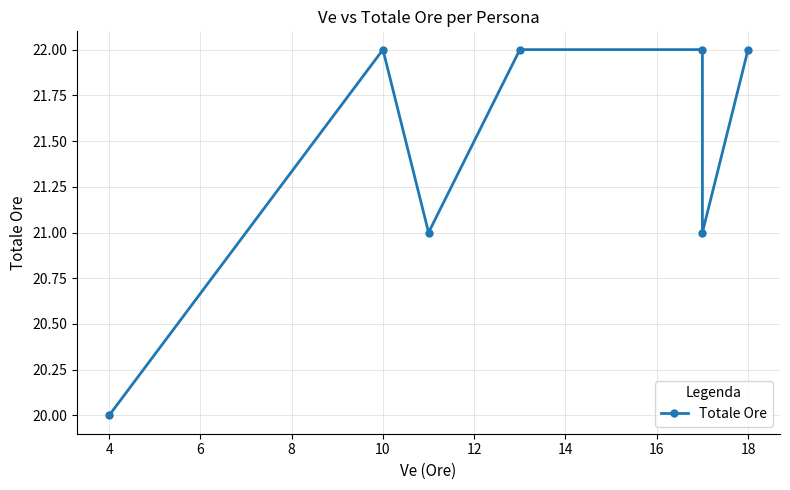

What is the sum of the values at 12 and 10?

43